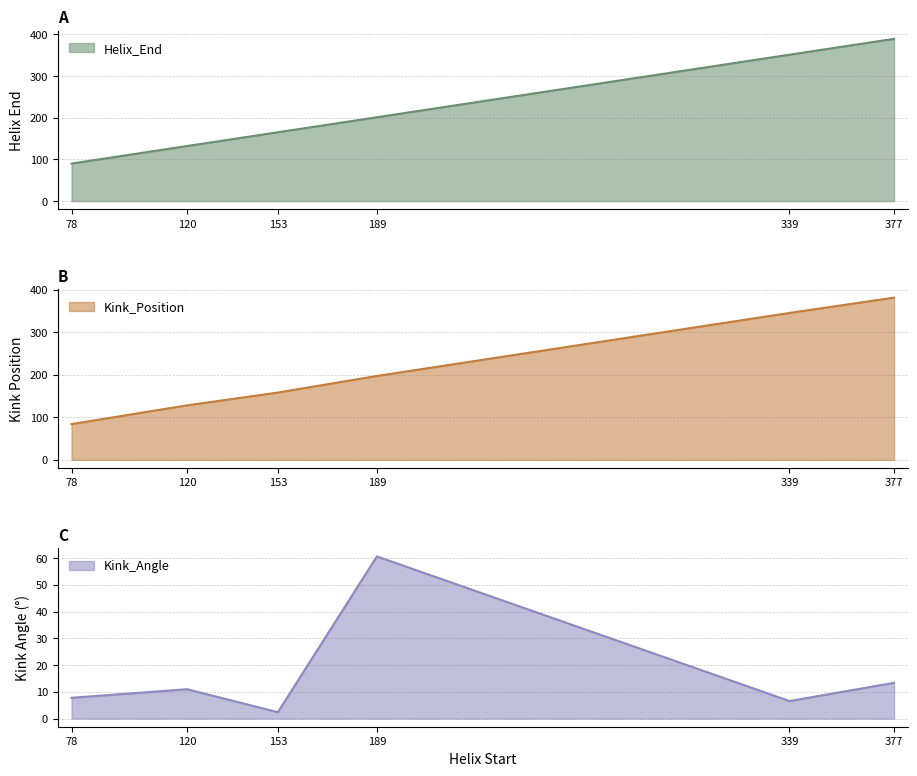

Reading left to right, extract all data points from this chart.

Helix_End: 78=90.0	120=132.0	153=165.0	189=201.0	339=351.0	377=389.0
Kink_Position: 78=84.0	120=128.0	153=158.0	189=197.0	339=345.0	377=381.0
Kink_Angle: 78=7.8	120=11.0	153=2.4	189=60.6	339=6.6	377=13.4